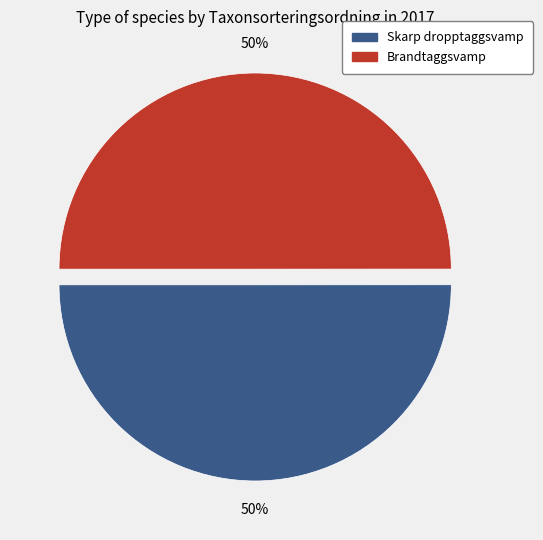

How many slices are in this pie chart?

2